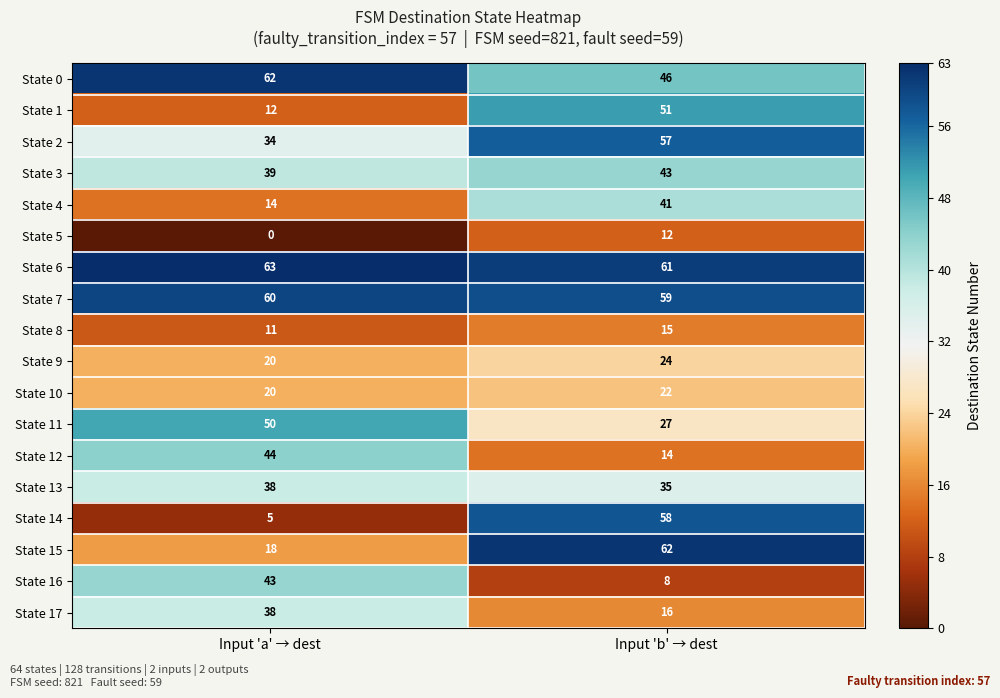

The State 9 series shows 24 at Input 'b' → dest. True or false?

True